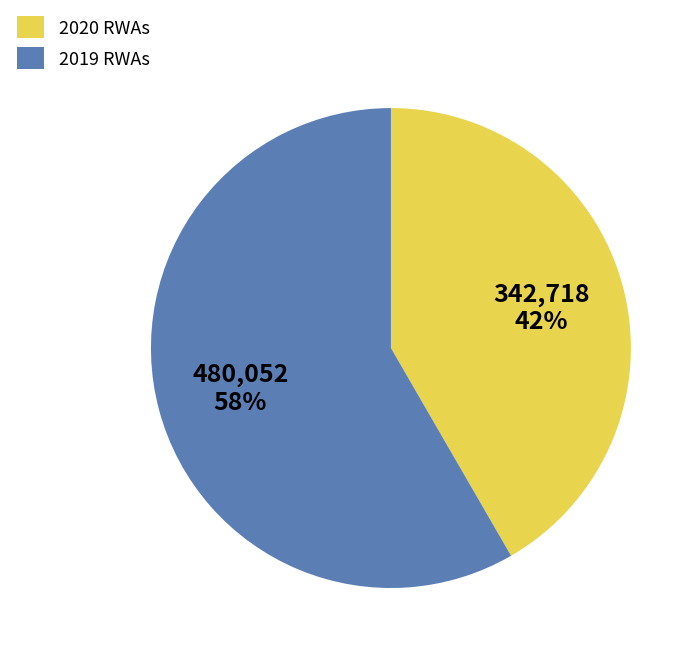

To the nearest percent, what percentage of the pie is 2019?

58%